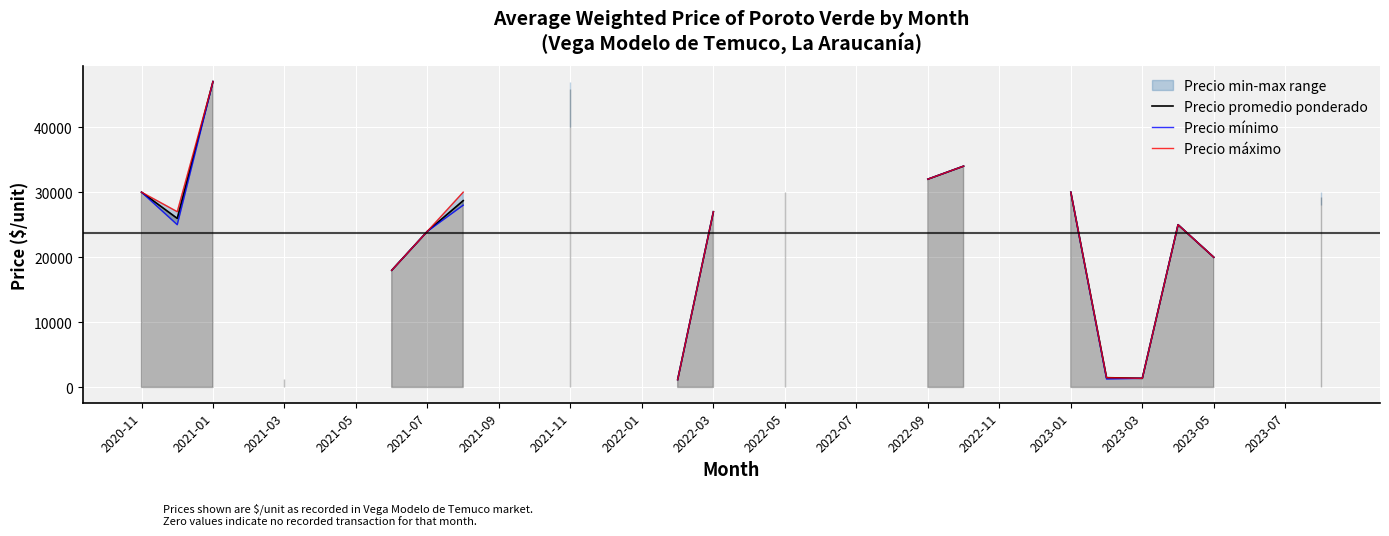

List the series in order of their peak value, lowest first.

Precio promedio ponderado, Precio mínimo, Precio máximo